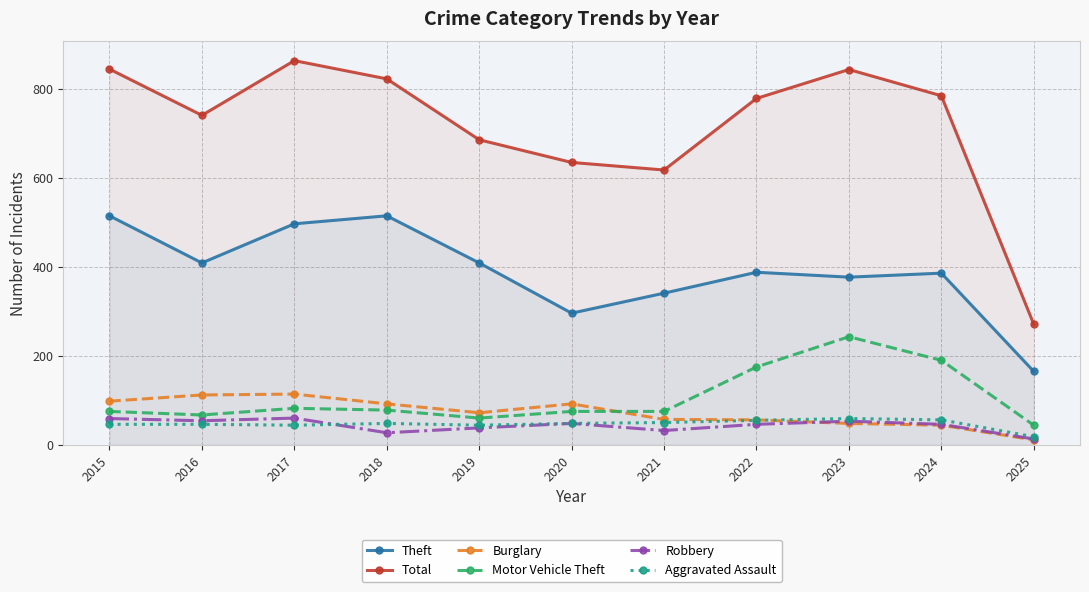

Which label corresponds to the smallest value in the chart?

2025